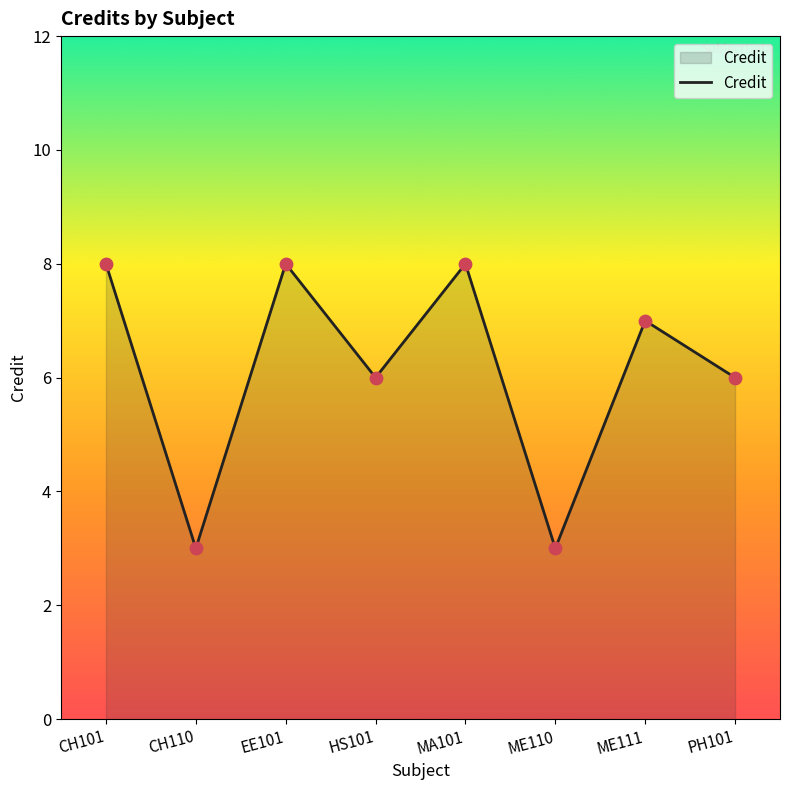

Approximately how many times larger is the value at HS101 compared to CH110?

2.0